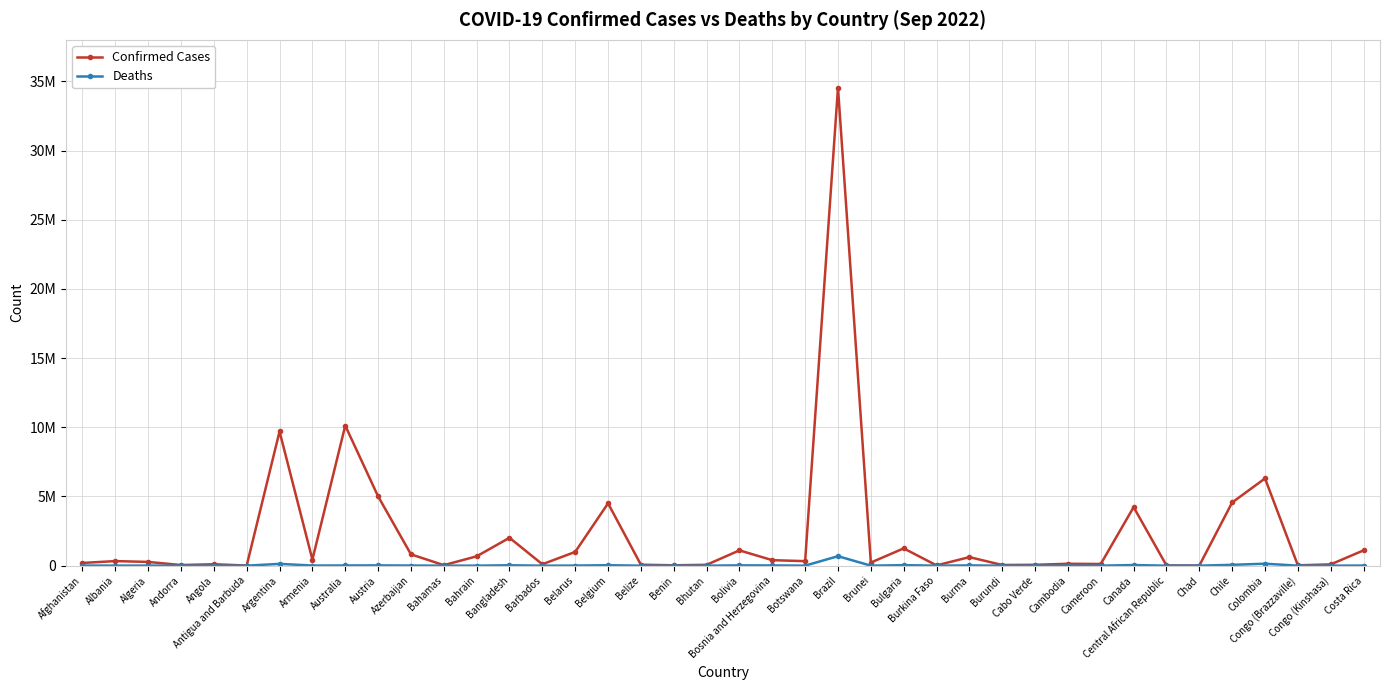

Is the value of Deaths at Angola greater than the value of Confirmed Cases at Austria?

No